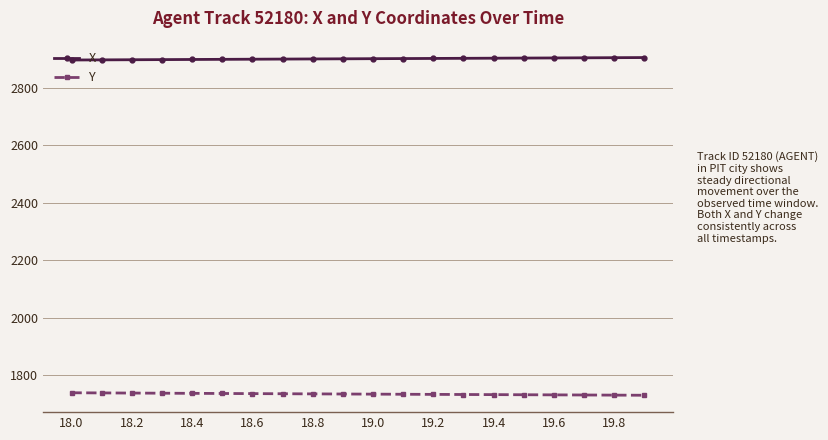

True or false: Y and X cross at least once.

False